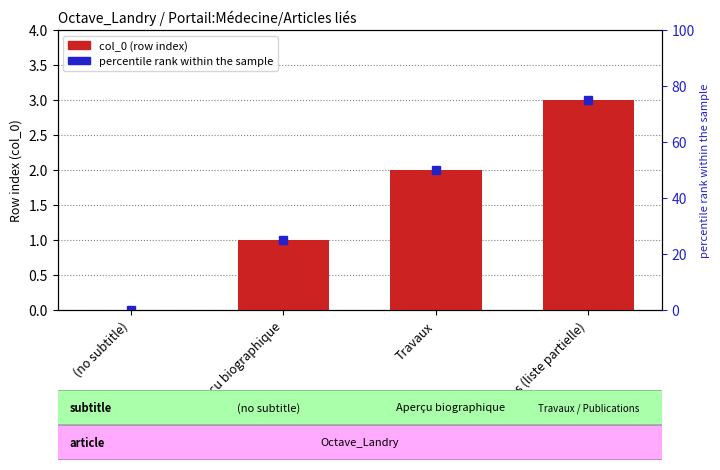

What is the difference between the maximum and second lowest values?

2